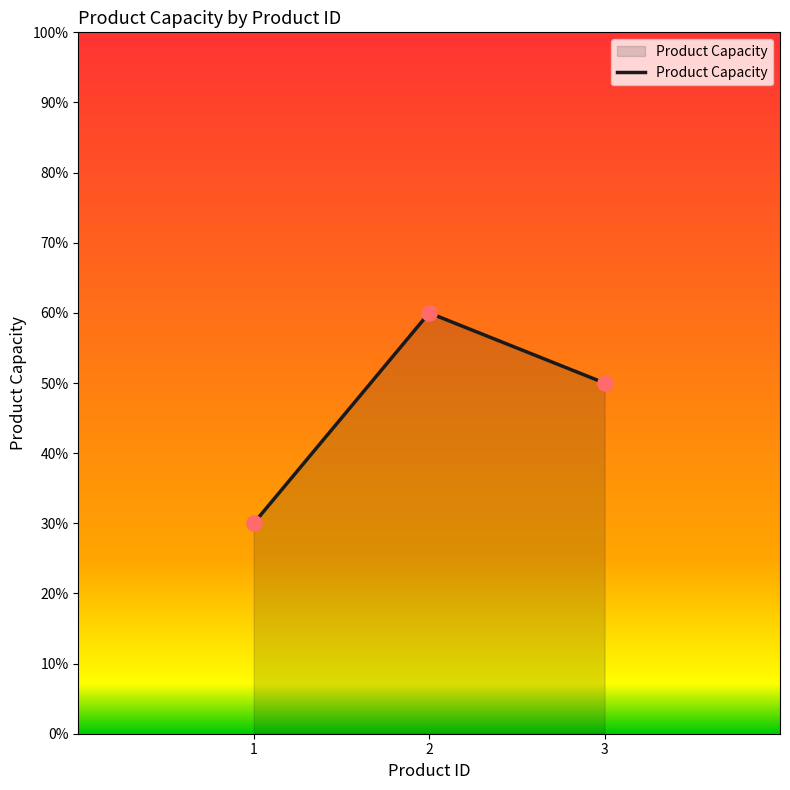

Between 1 and 2, which is larger?

2